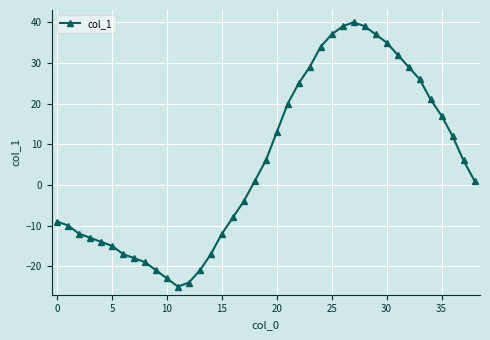

What is the smallest value displayed?

-25